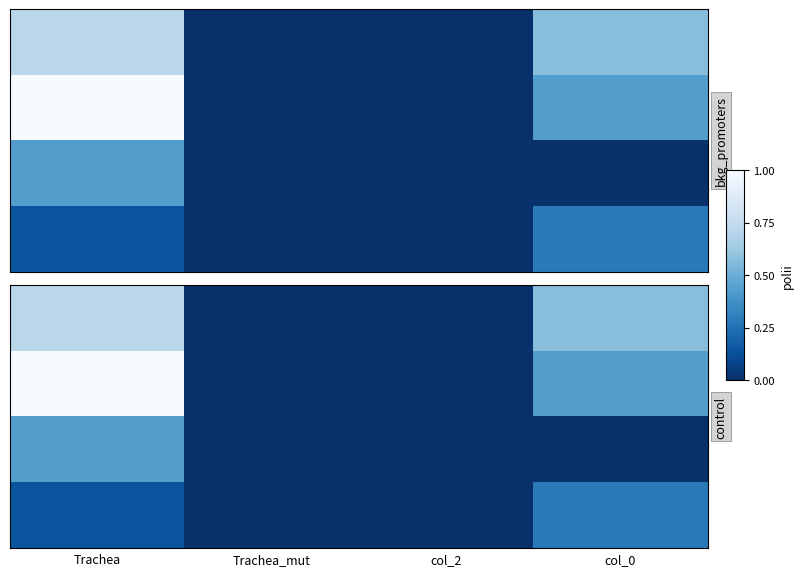

Which series has the largest range (max minus min)?

row2